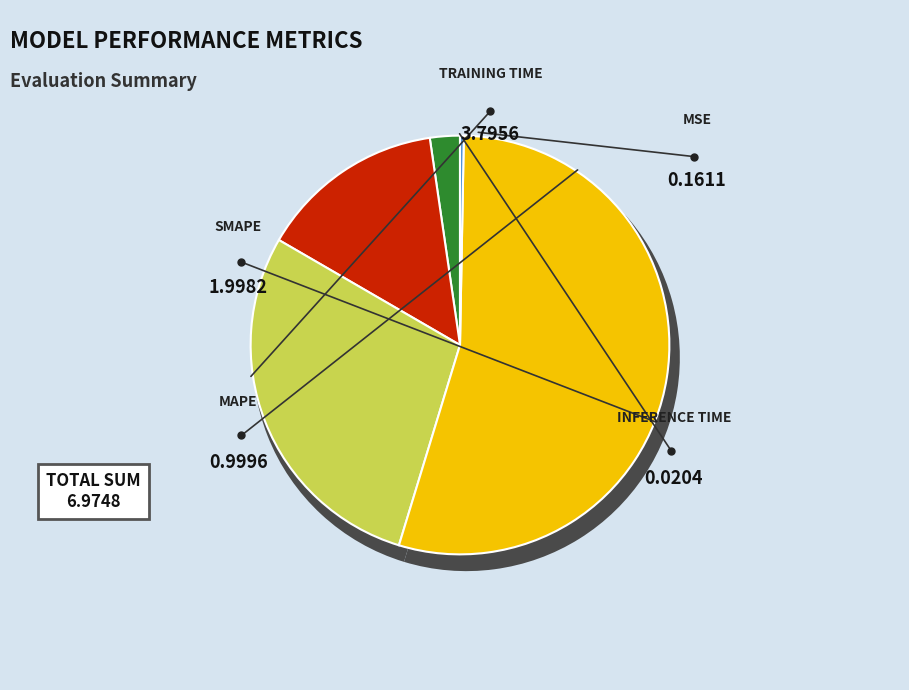

To the nearest percent, what is the difference between the largest and smallest slice percentages?

54%